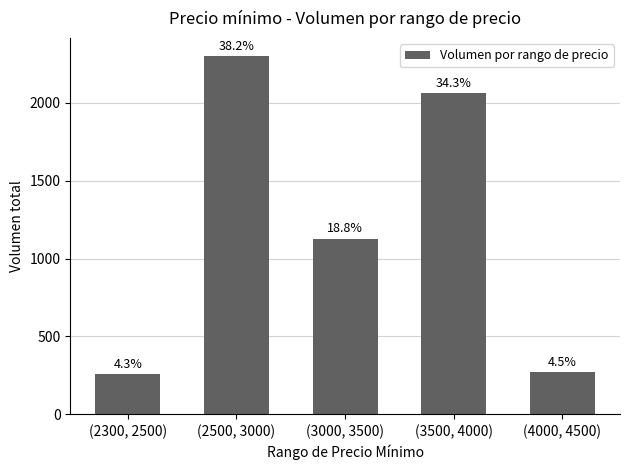

What is the average value?

1203